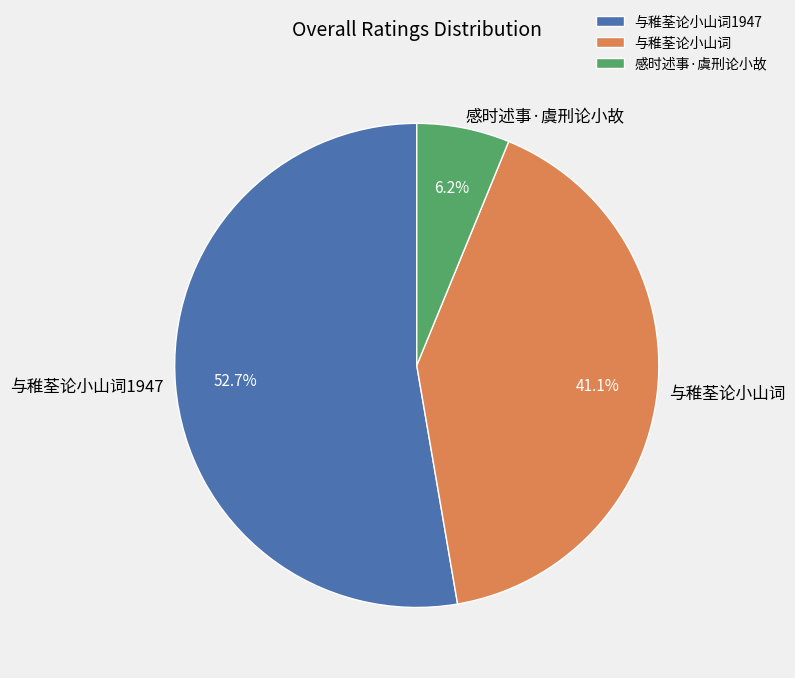

What is the ratio of the value at 与稚荃论小山词1947 to the value at 与稚荃论小山词?

1.3